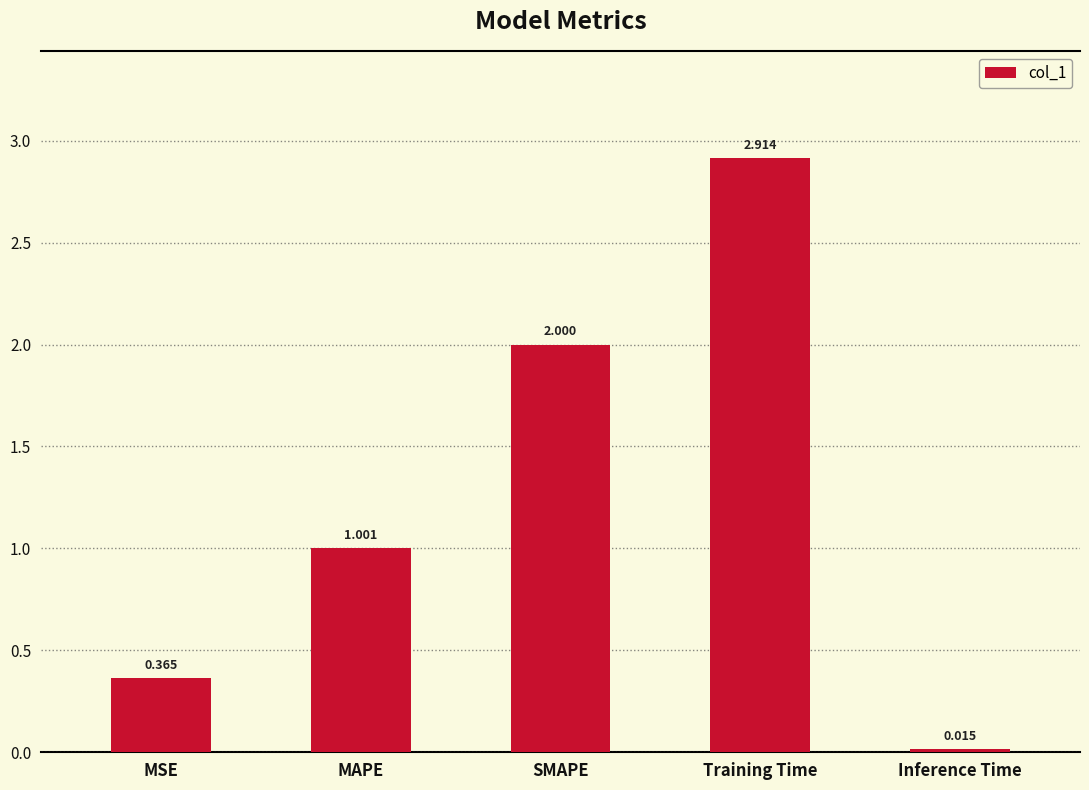

Where does the data first go above 1?

MAPE